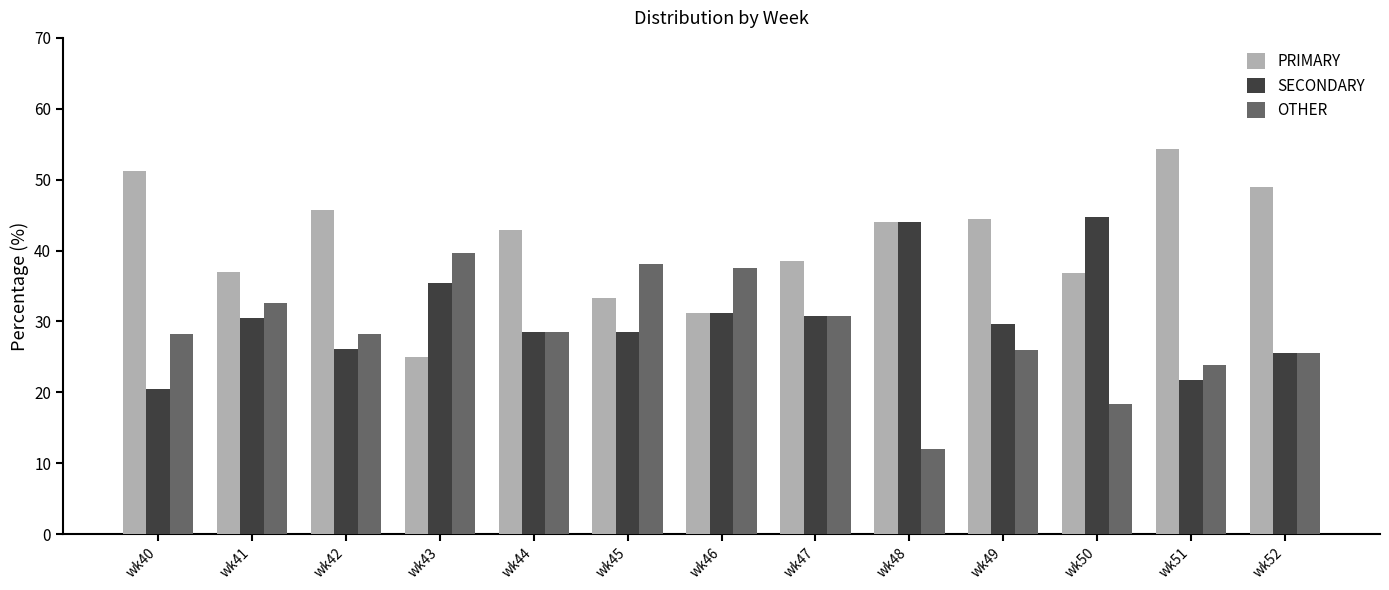

At which label does PRIMARY first exceed 42?

wk40